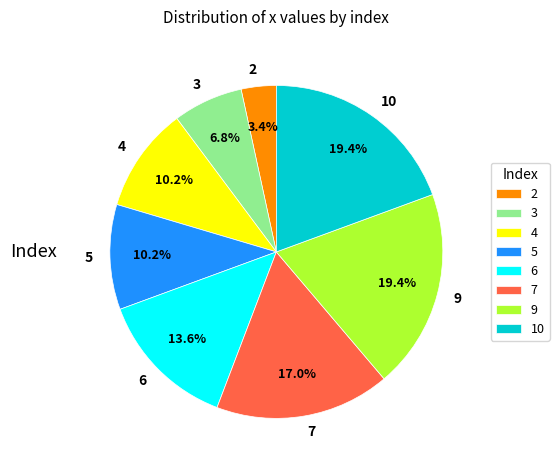

Which slice is the smallest?

2